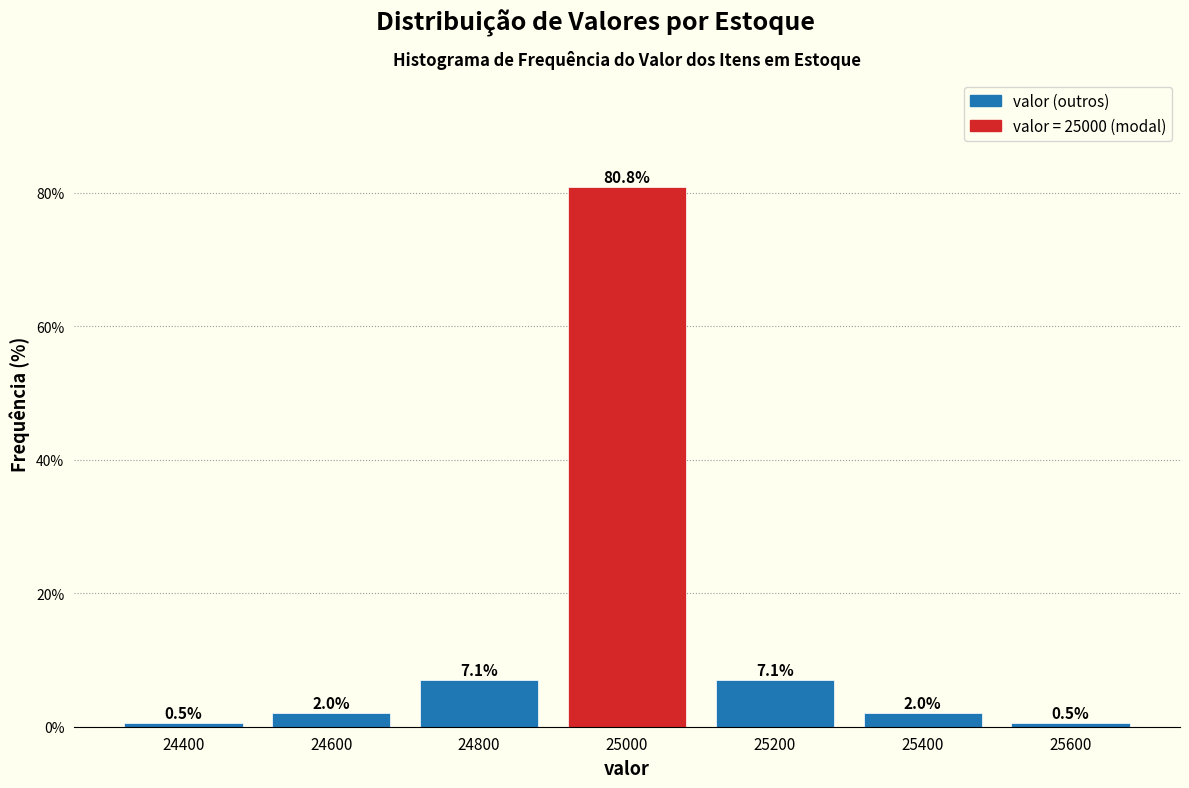

Reading left to right, what are all the values shown in this chart?

0.5	2.0	7.1	80.8	7.1	2.0	0.5